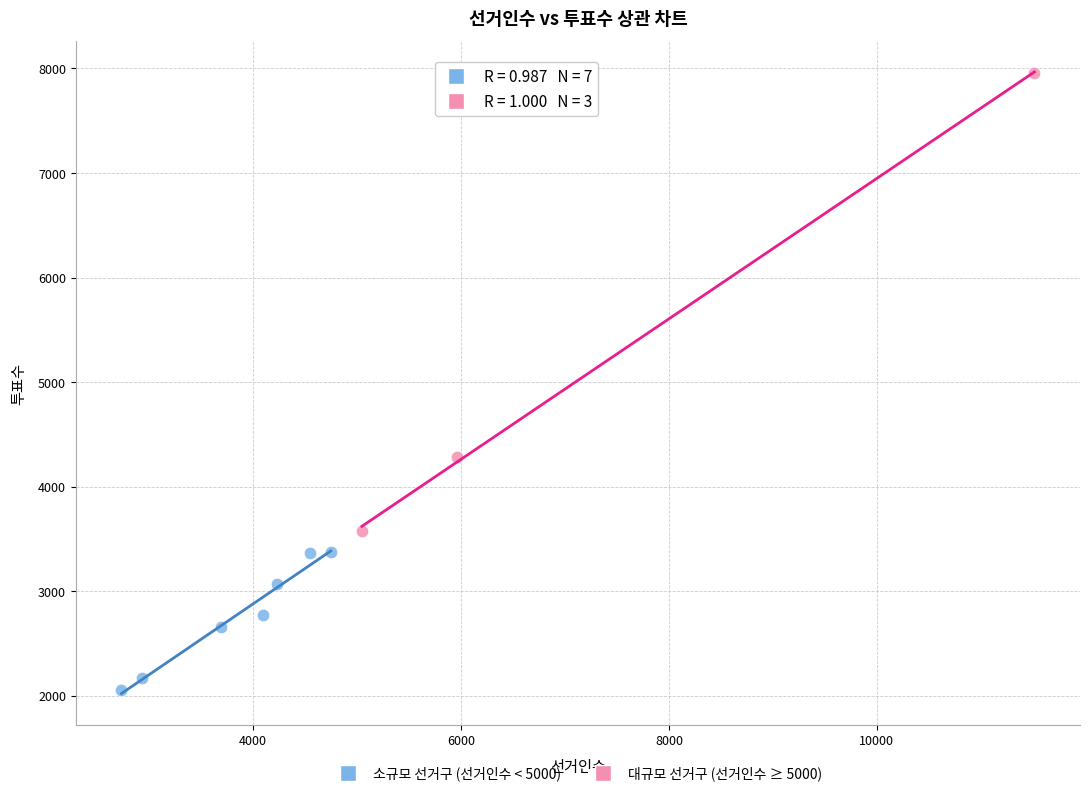

Which series reaches the minimum Y coordinate?

소규모 선거구 (선거인수 < 5000)